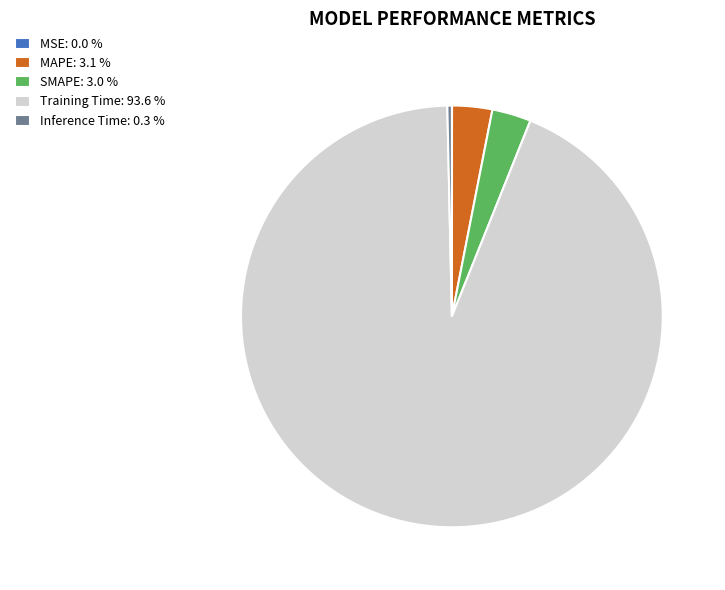

Is there any slice that represents more than half of the pie?

Yes